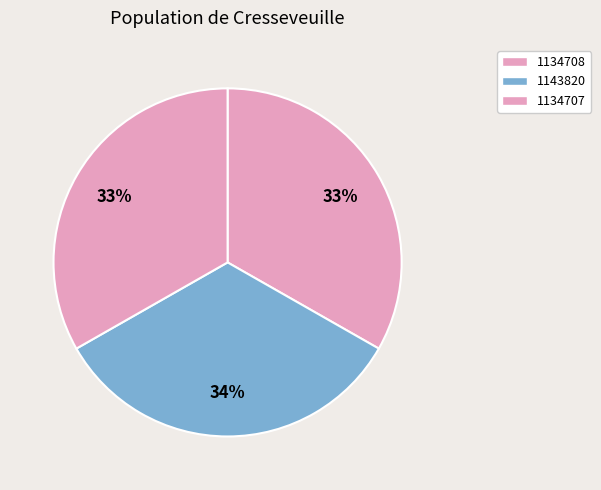

How many slices are in this pie chart?

3